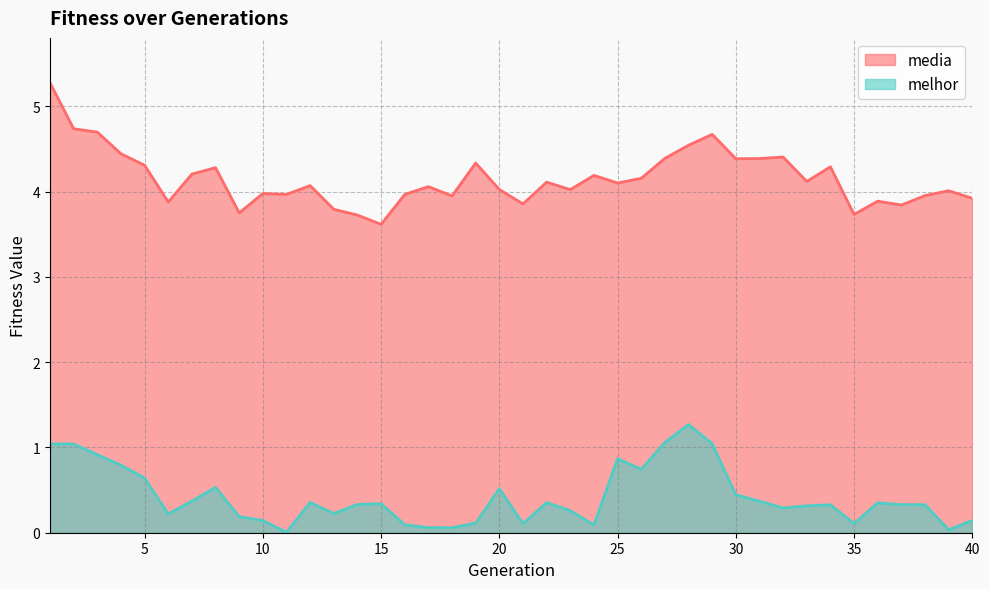

True or false: media has more than 0 points higher than both neighbors.

True